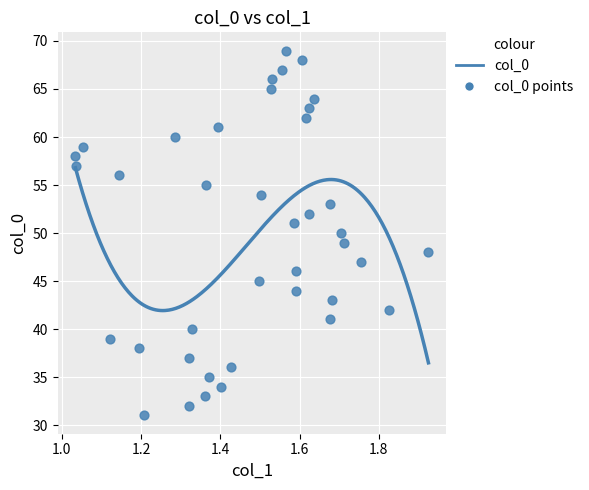

What is the range of Y values (max minus min)?

38